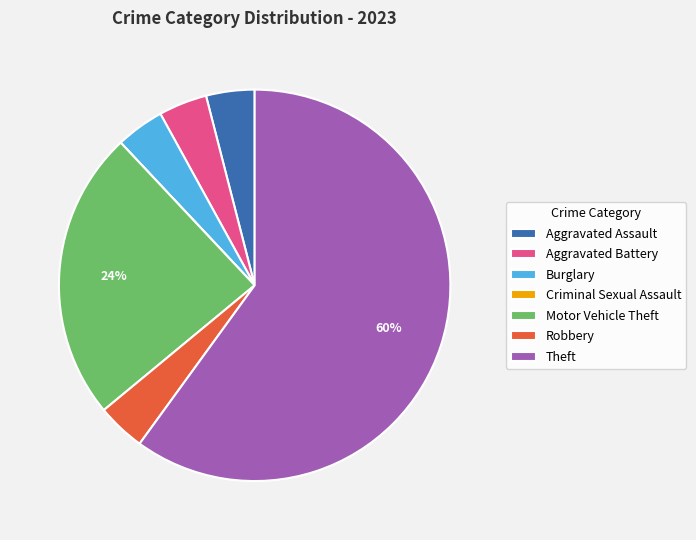

To the nearest percent, what is the difference between the Motor Vehicle Theft and Robbery slice percentages?

20%